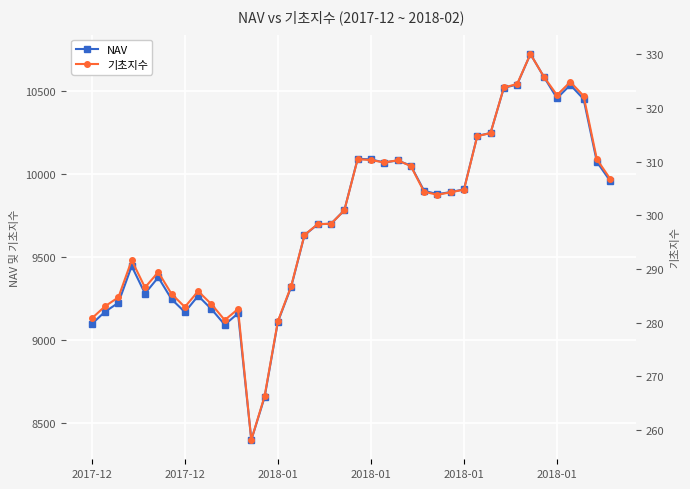

At how many categories does at least one series exceed 10202?

9